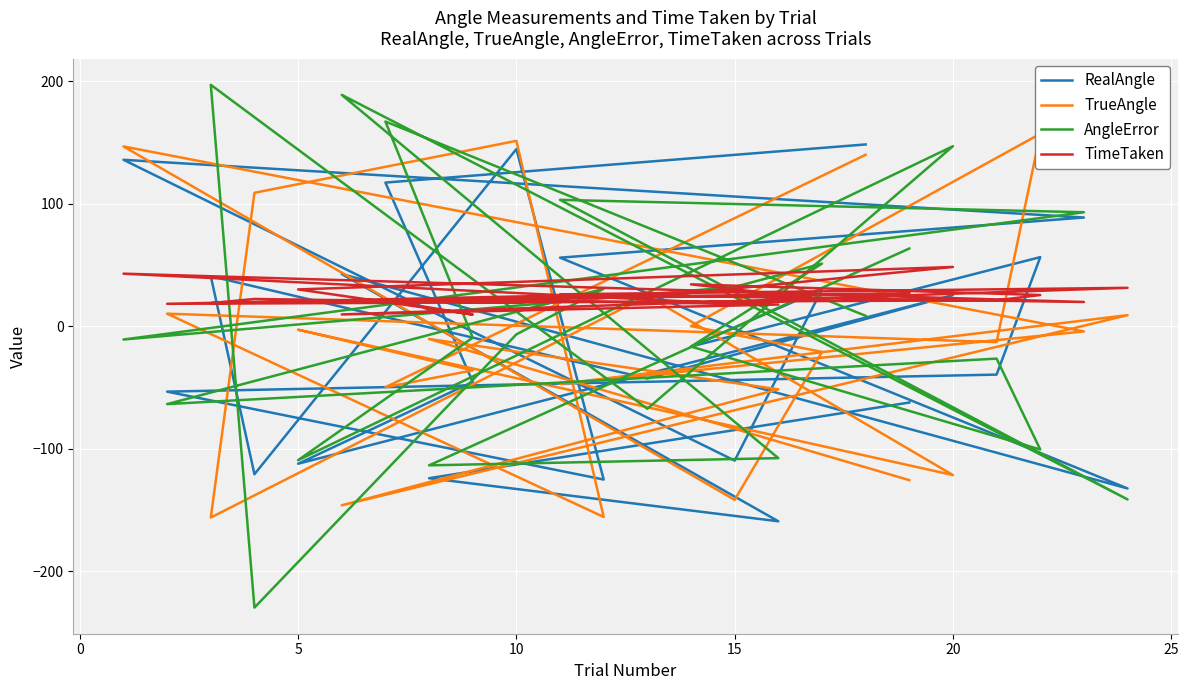

What is the label of the 6th point from the left?

20